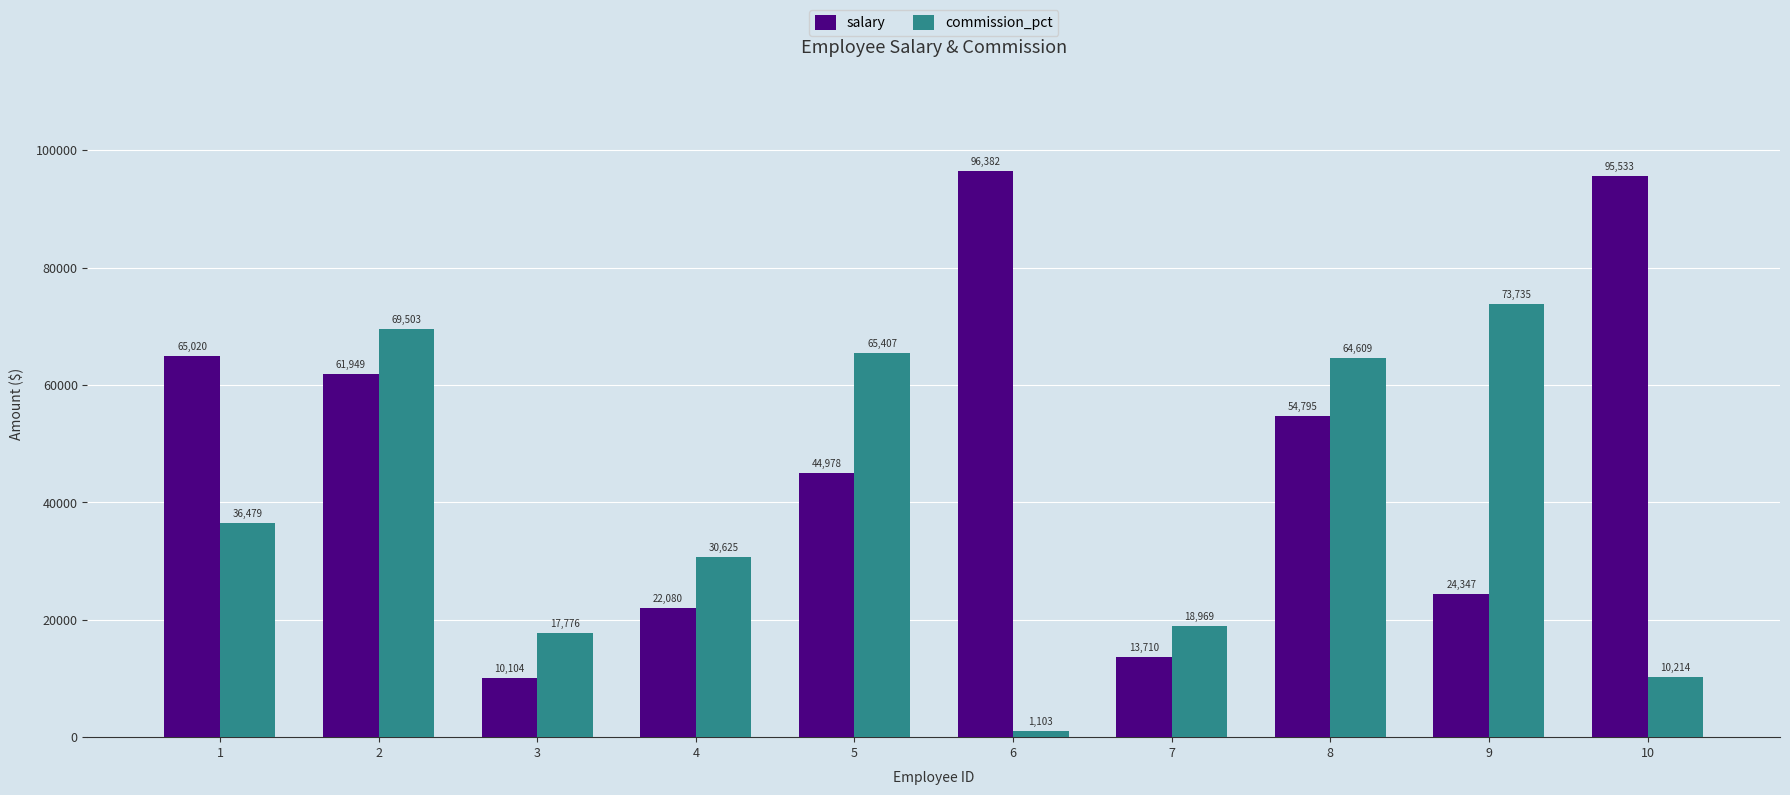

Between 1 and 8, which series saw the biggest shift?

commission_pct